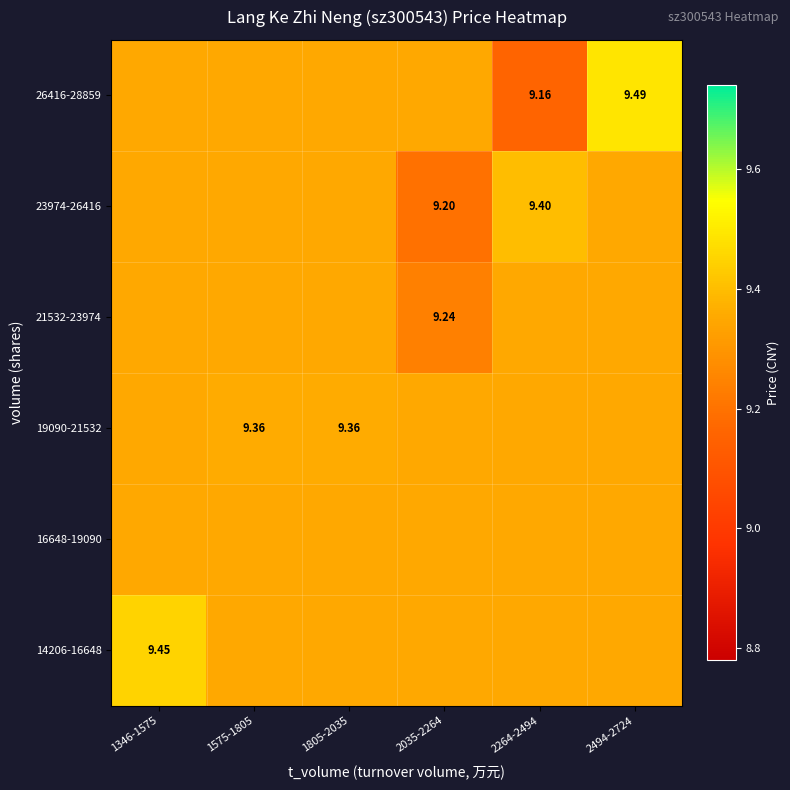

Is it true that 23974-26416 equals 9.4 at 1575-1805?

True